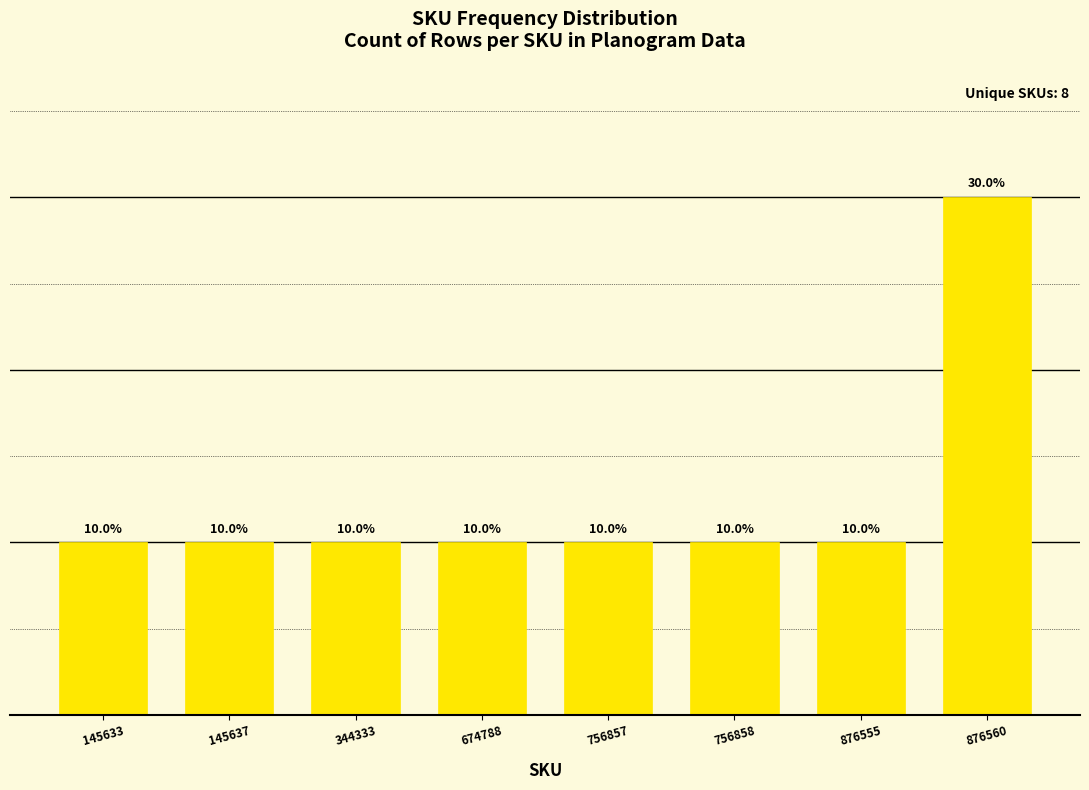

Reading left to right, list all the values displayed in this chart.

145633=10	145637=10	344333=10	674788=10	756857=10	756858=10	876555=10	876560=30